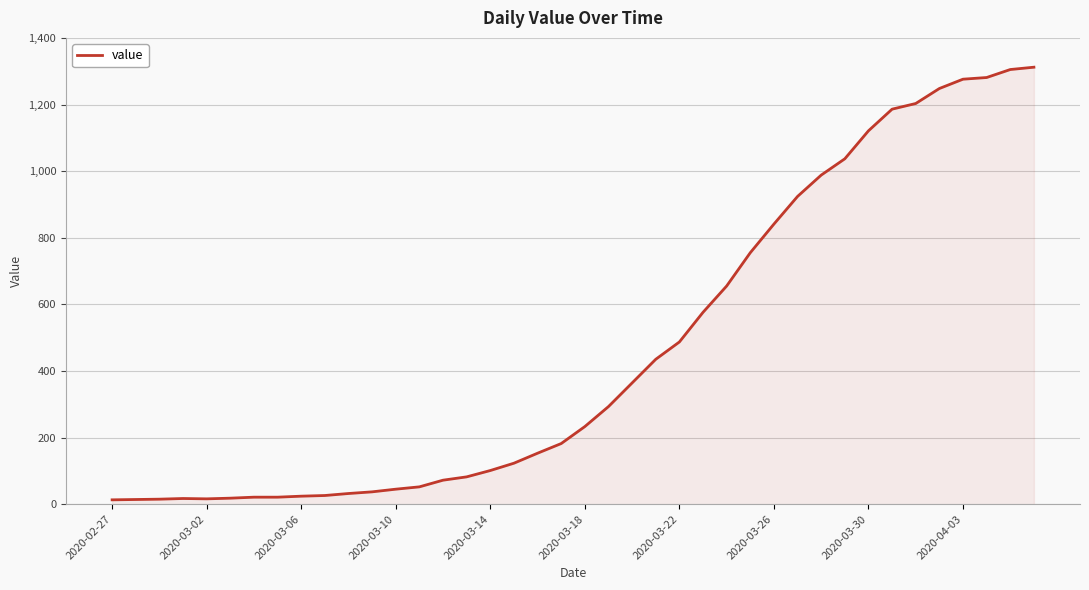

What is the difference between the maximum and second lowest values?

1298